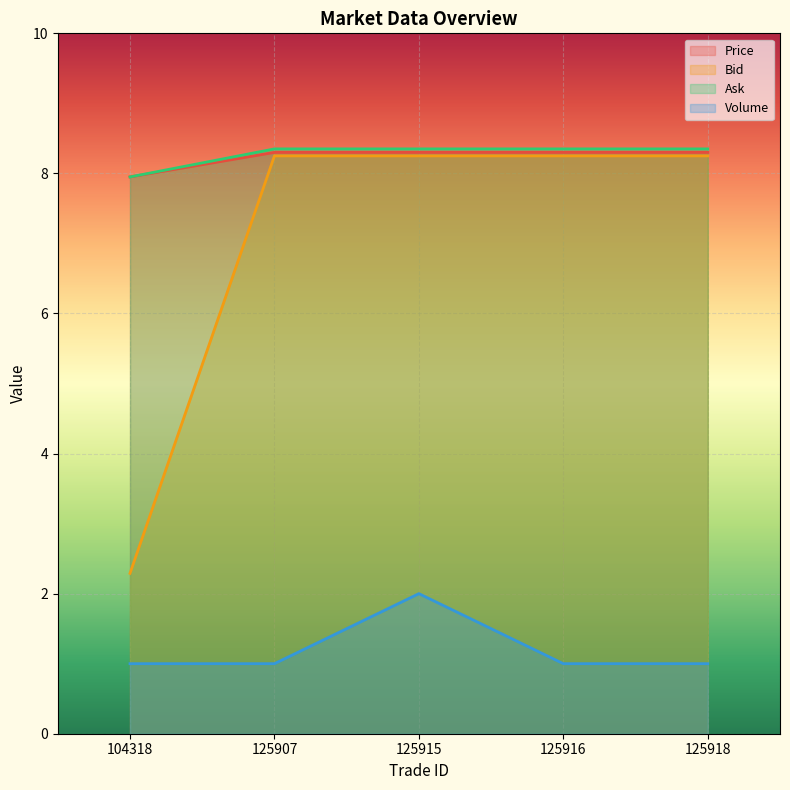

True or false: Bid has a value of 2.9 at 104318.

False